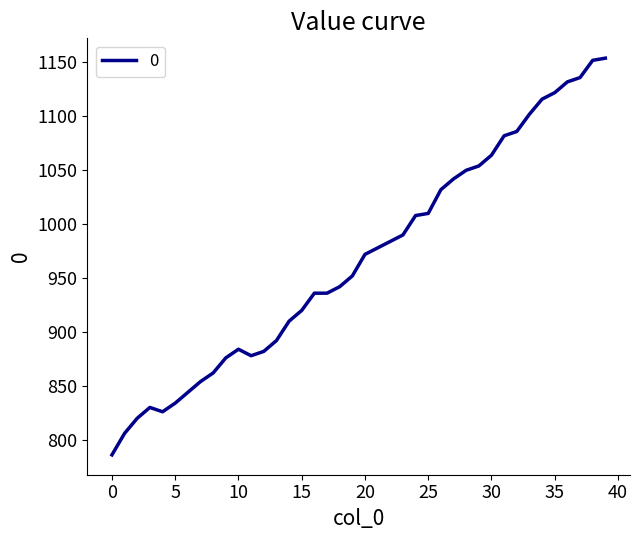

True or false: there are more than 0 points higher than both neighbors.

True